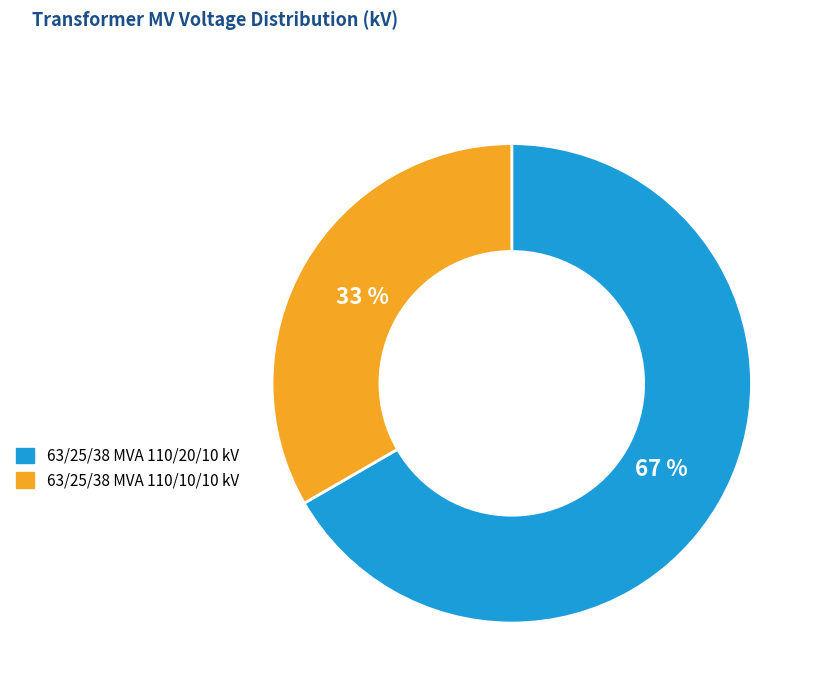

Which slice is the largest?

63/25/38 MVA 110/20/10 kV